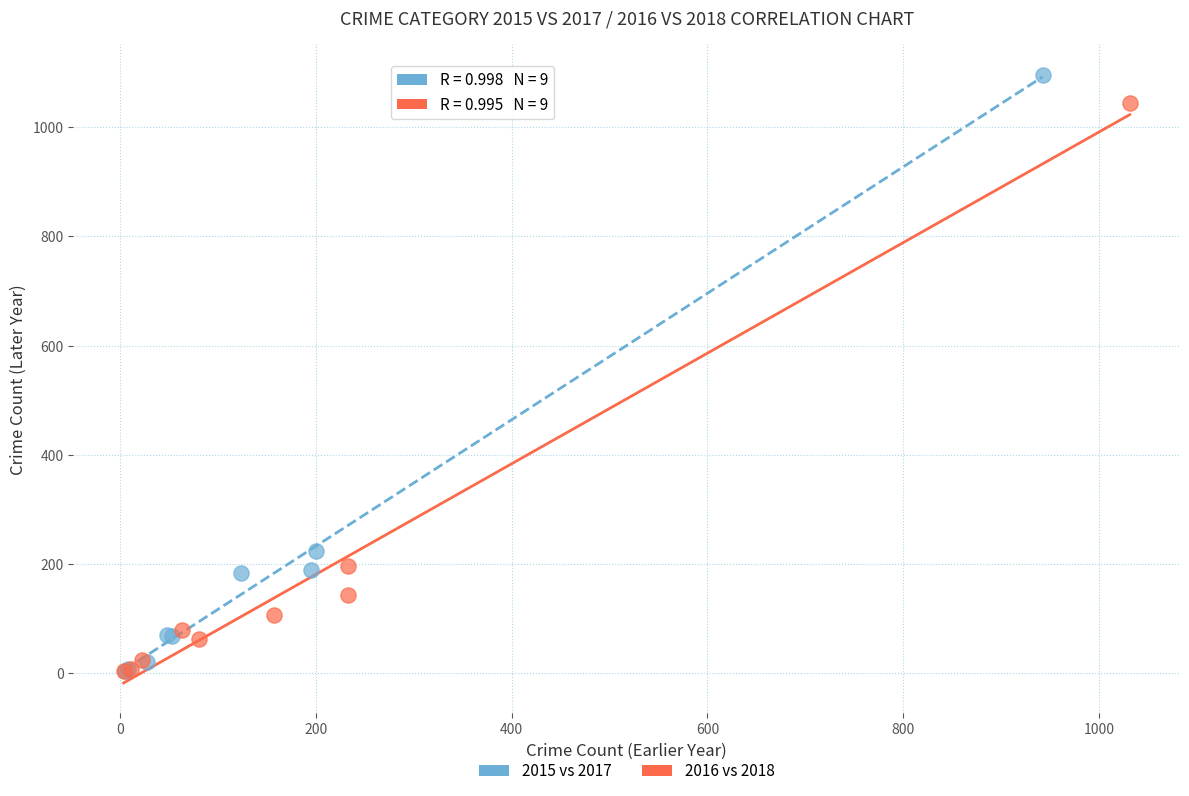

Which series has the largest Y range (max minus min)?

2015 vs 2017